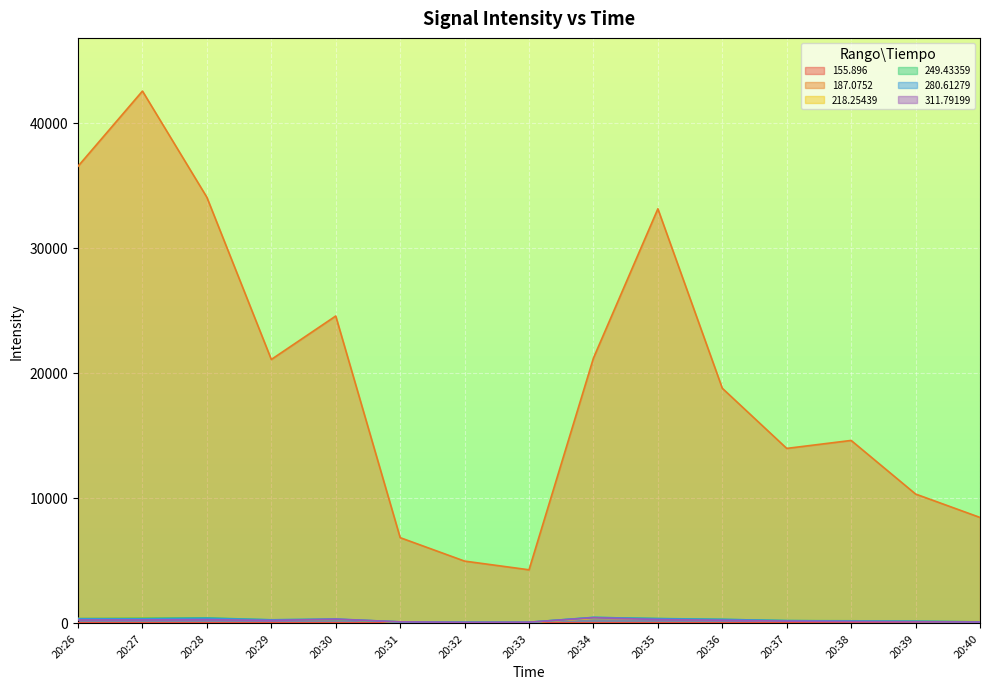

Which label corresponds to the smallest value in the chart?

20:33